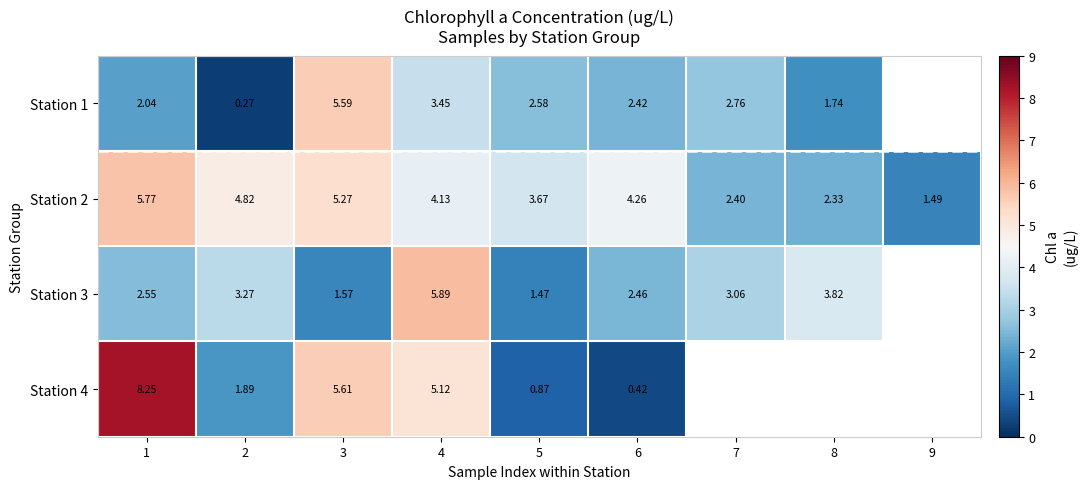

At which category is the sum across all series the highest?

1